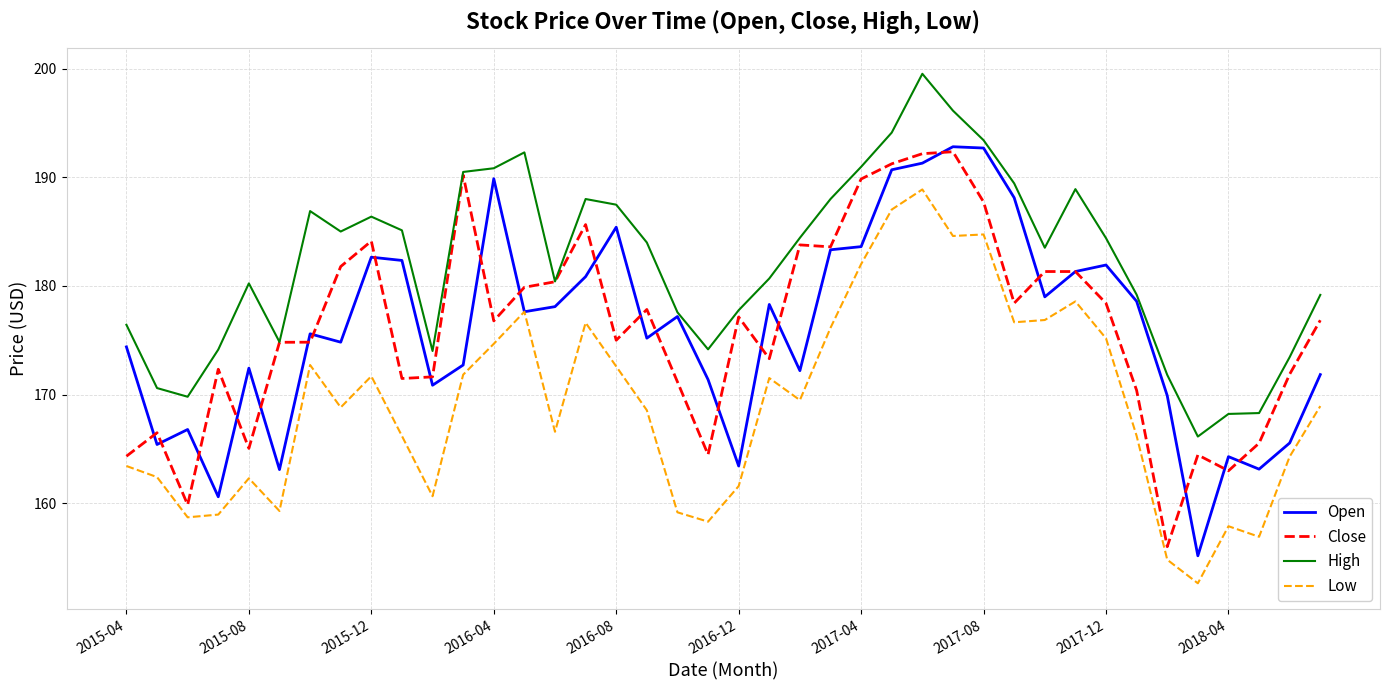

True or false: Low and High intersect in this chart.

False